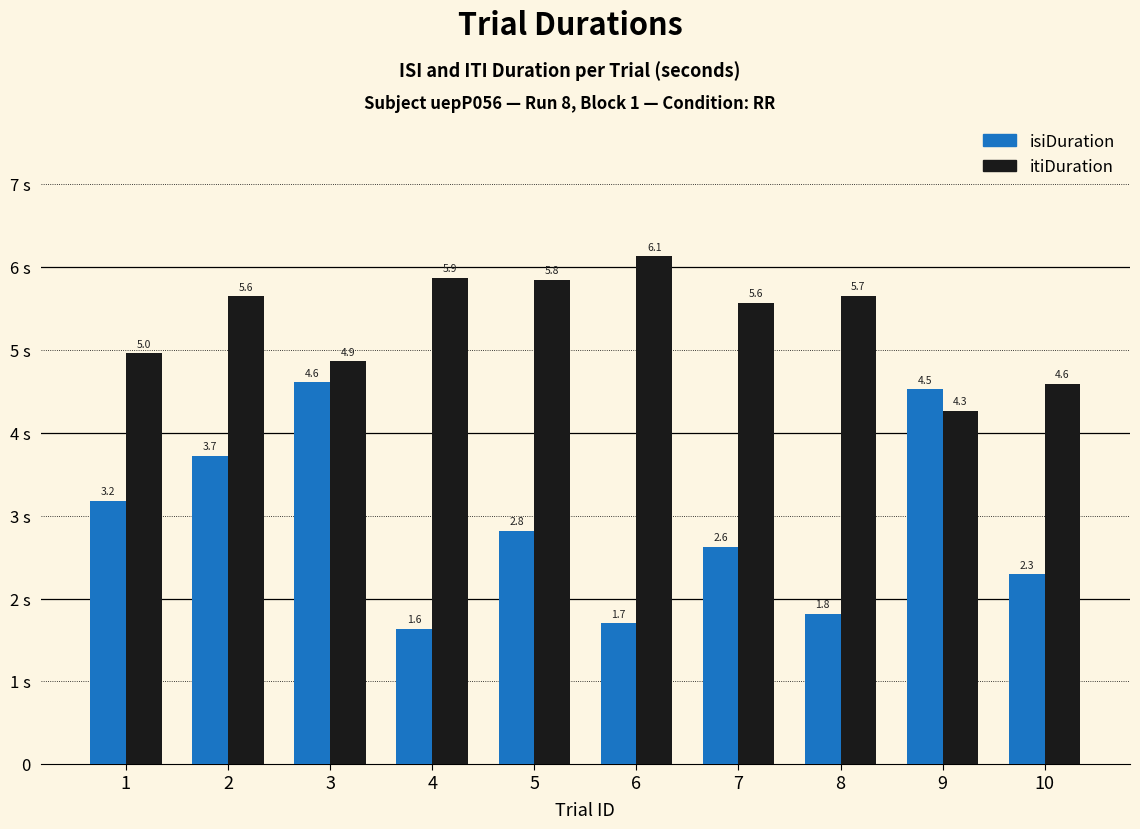

What is the difference between the highest and lowest values at 7?

2.9